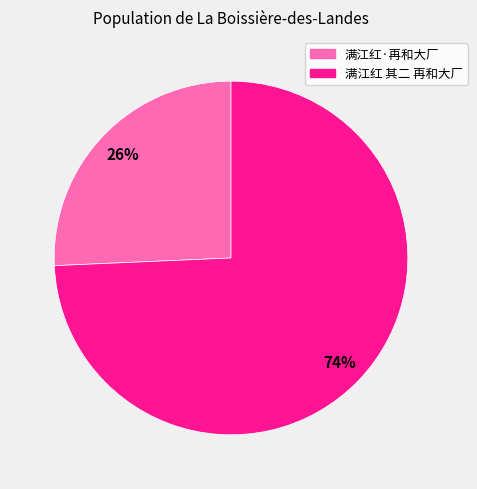

What percentage is the 满江红·再和大厂 slice, to the nearest percent?

26%